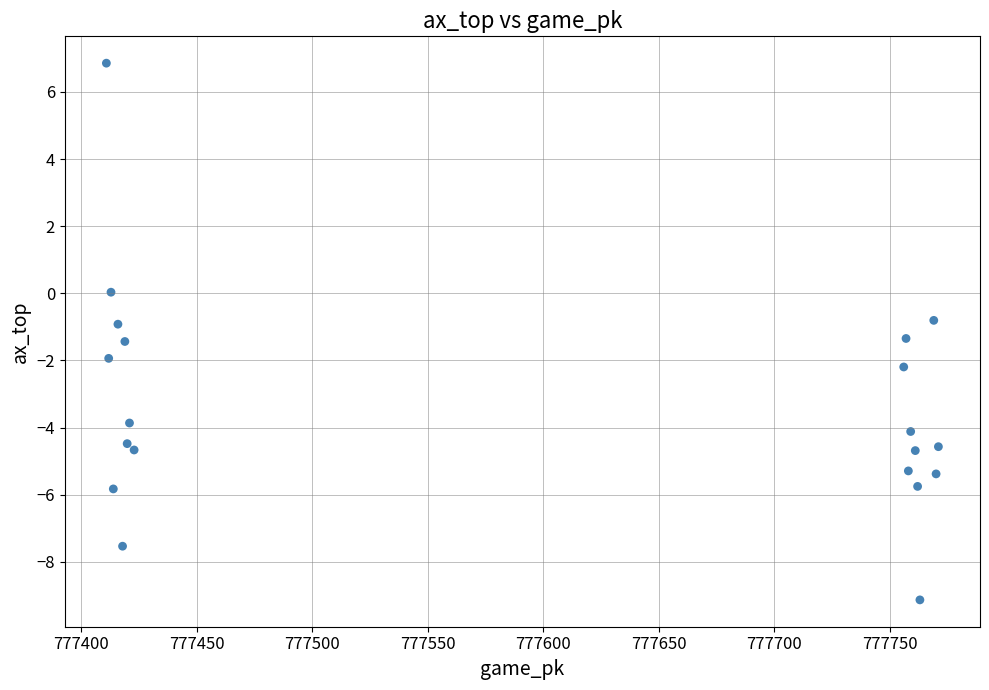

What is the range of X values (max minus min)?

360.0